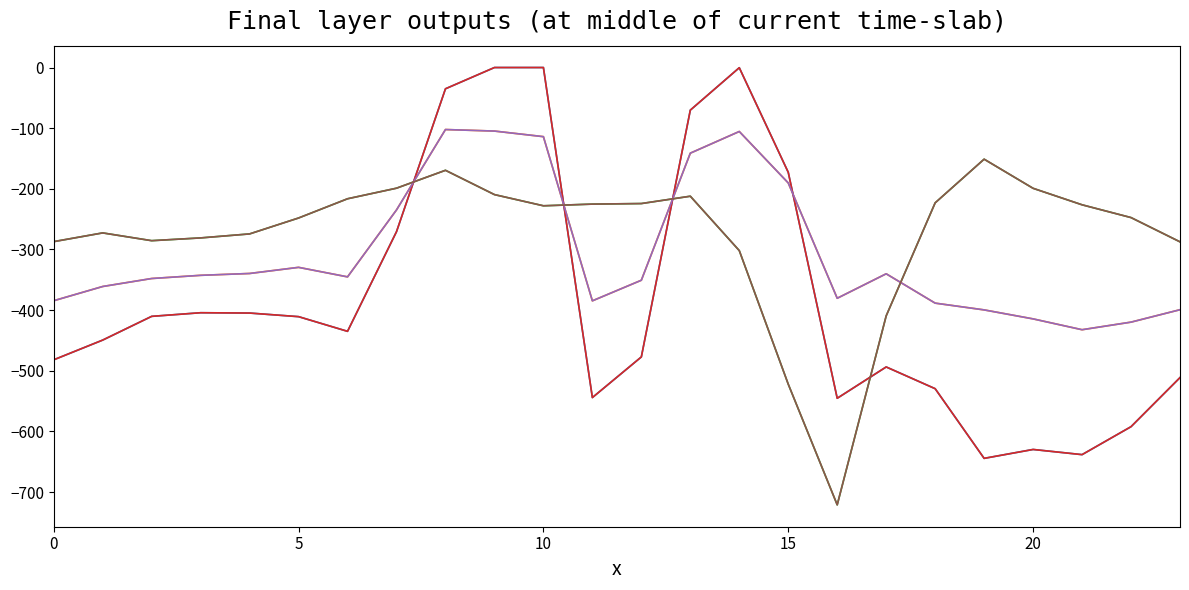

Is this an area chart (filled region under the line)?

No